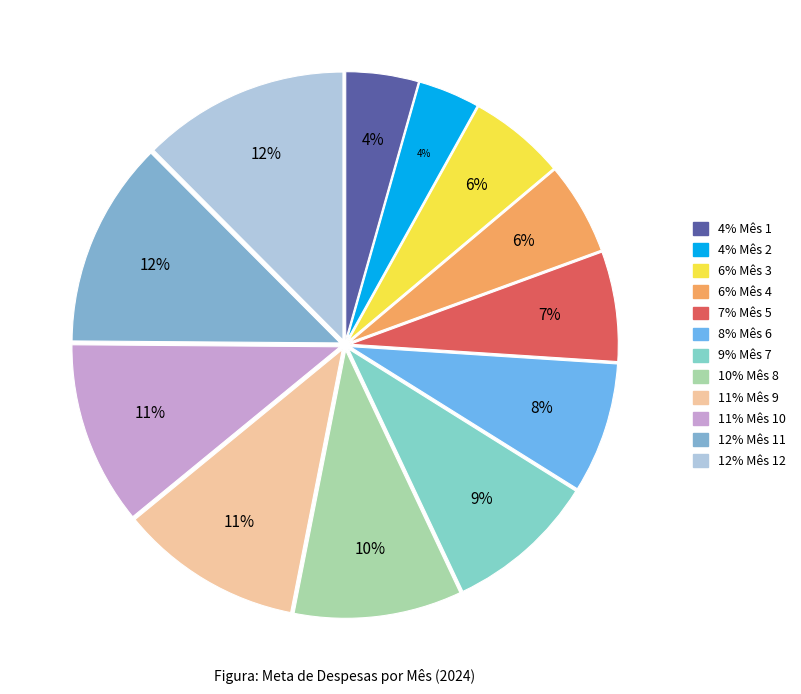

How many slices are in this pie chart?

12